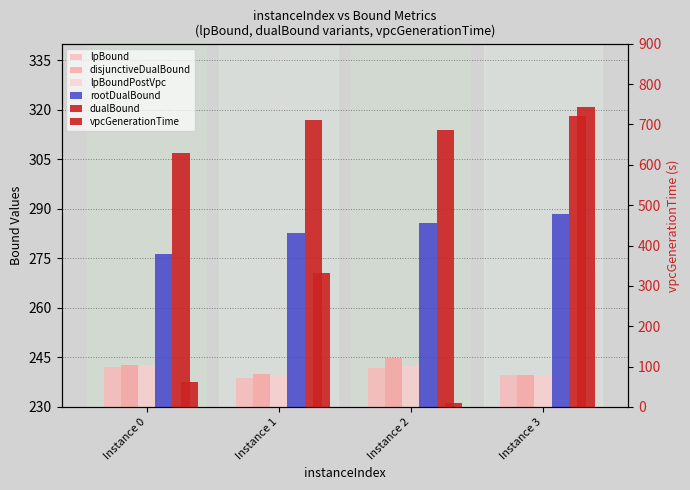

Which series has the largest range (max minus min)?

vpcGenerationTime